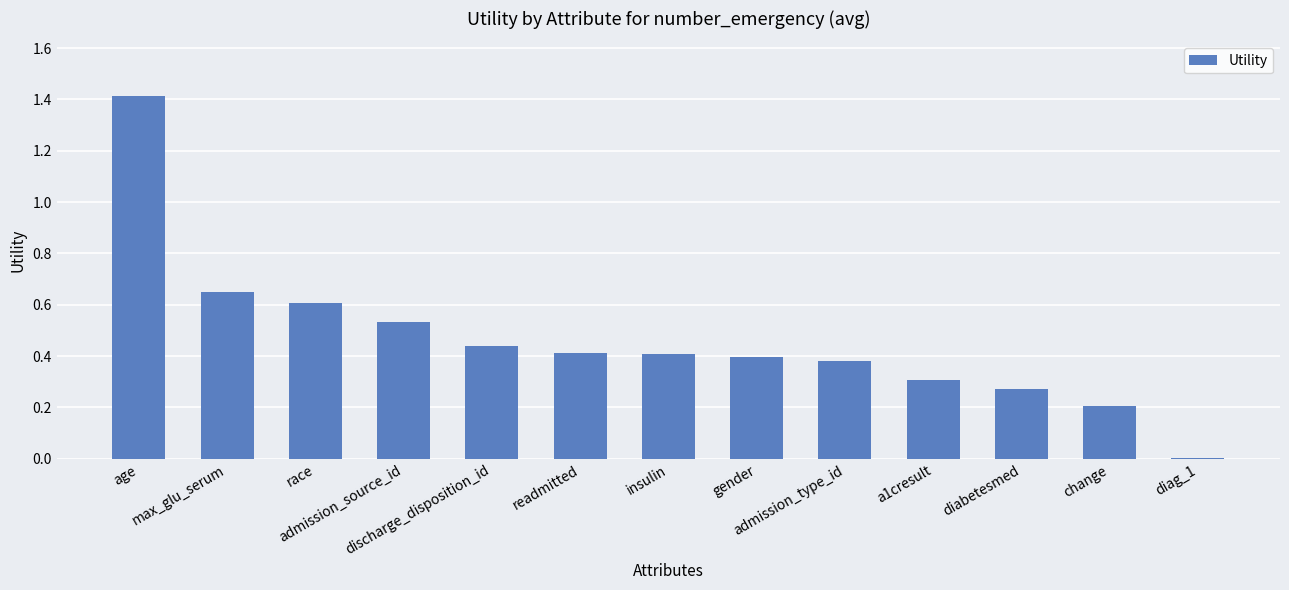

Are the bars horizontal?

No